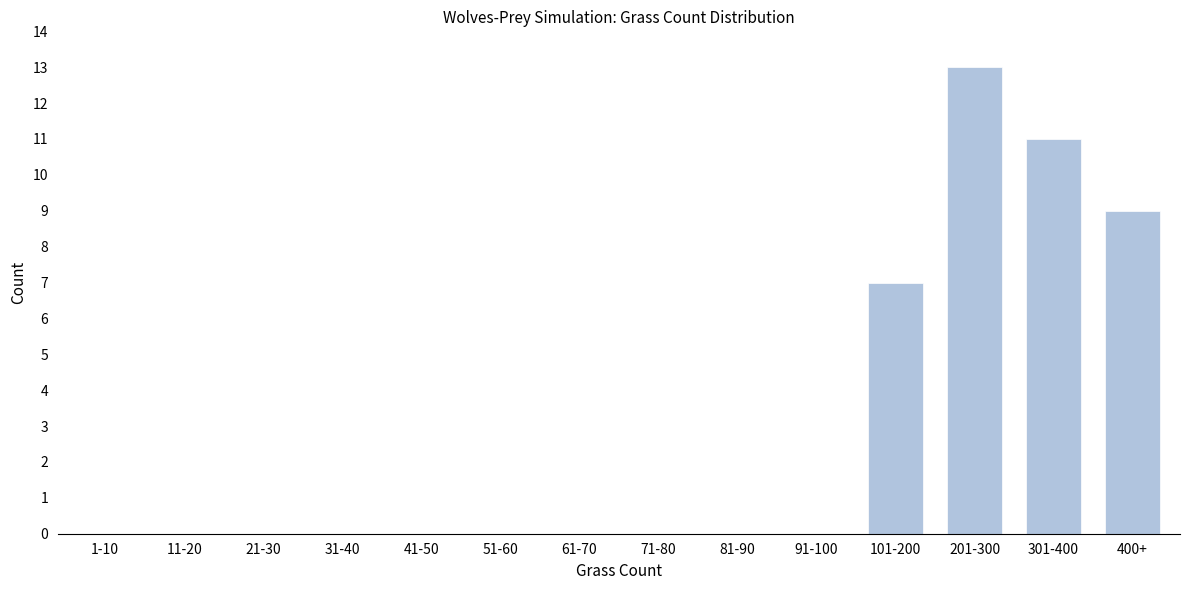

Reading left to right, extract all data points from this chart.

1-10=0	11-20=0	21-30=0	31-40=0	41-50=0	51-60=0	61-70=0	71-80=0	81-90=0	91-100=0	101-200=7	201-300=13	301-400=11	400+=9